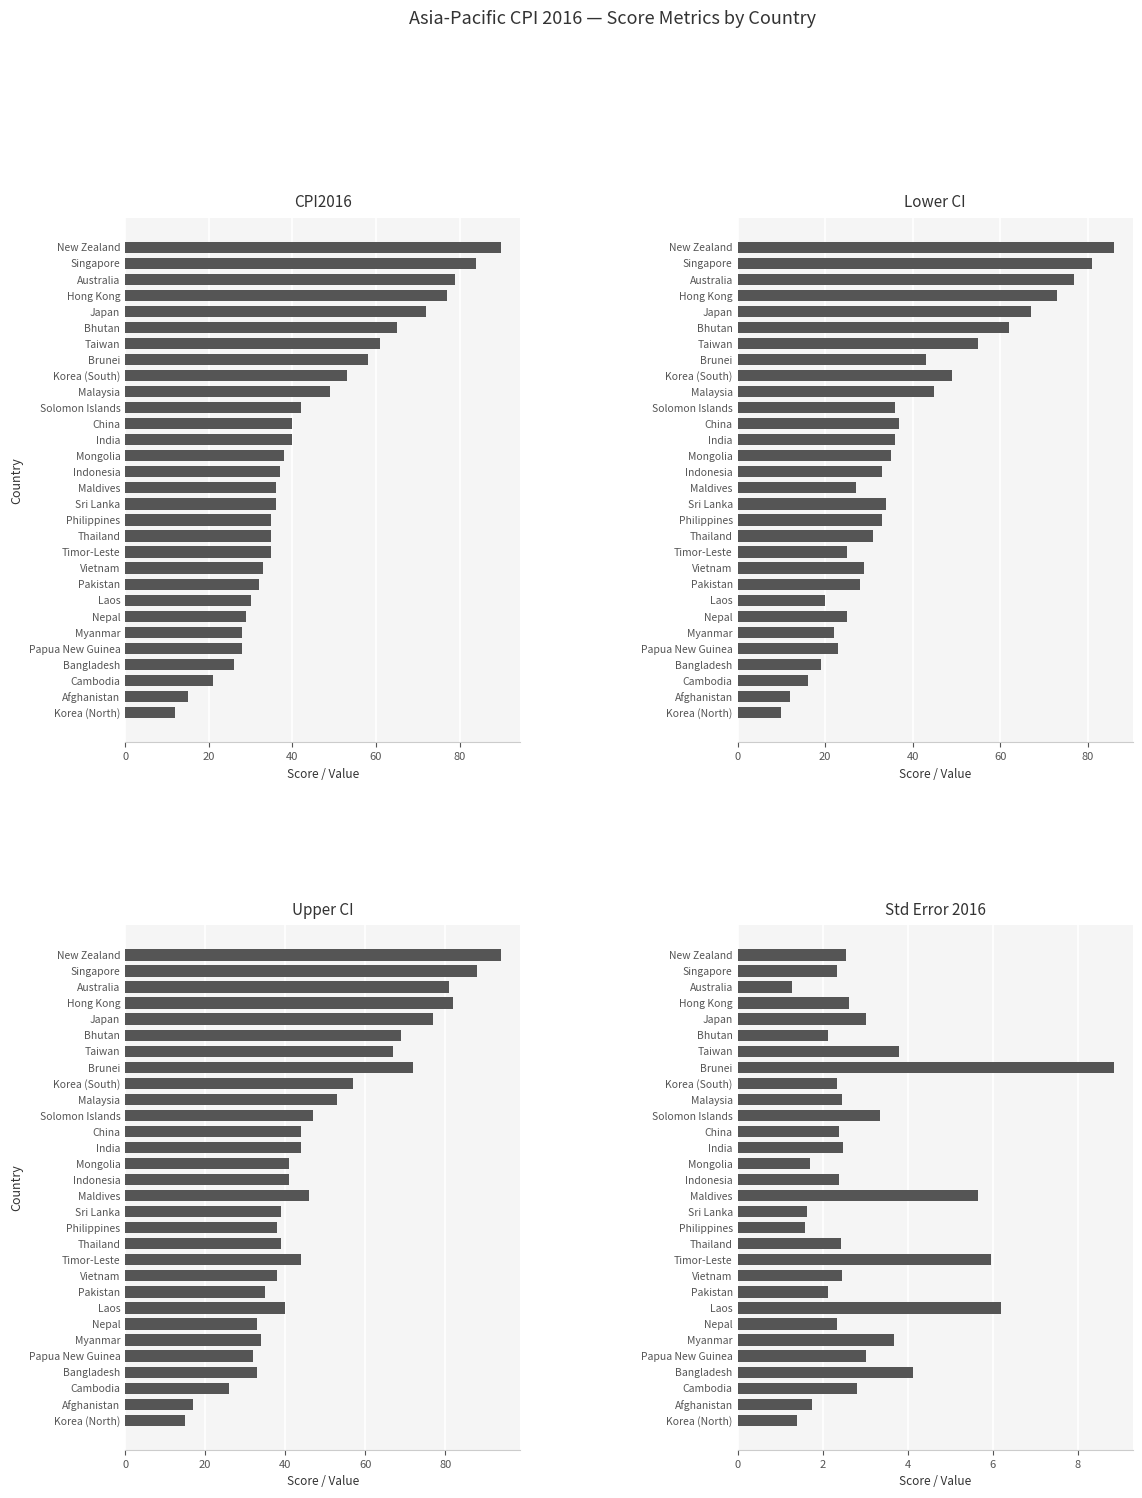

Reading left to right, transcribe all the data shown in this chart.

CPI2016: 90.0	84.0	79.0	77.0	72.0	65.0	61.0	58.0	53.0	49.0	42.0	40.0	40.0	38.0	37.0	36.0	36.0	35.0	35.0	35.0	33.0	32.0	30.0	29.0	28.0	28.0	26.0	21.0	15.0	12.0
Lower CI: 86.0	81.0	77.0	73.0	67.0	62.0	55.0	43.0	49.0	45.0	36.0	37.0	36.0	35.0	33.0	27.0	34.0	33.0	31.0	25.0	29.0	28.0	20.0	25.0	22.0	23.0	19.0	16.0	12.0	10.0
Upper CI: 94.0	88.0	81.0	82.0	77.0	69.0	67.0	72.0	57.0	53.0	47.0	44.0	44.0	41.0	41.0	46.0	39.0	38.0	39.0	44.0	38.0	35.0	40.0	33.0	34.0	32.0	33.0	26.0	17.0	15.0
Std Error 2016: 2.6	2.4	1.3	2.6	3.0	2.1	3.8	8.8	2.3	2.5	3.3	2.4	2.5	1.7	2.4	5.7	1.6	1.6	2.4	6.0	2.5	2.1	6.2	2.3	3.7	3.0	4.1	2.8	1.7	1.4